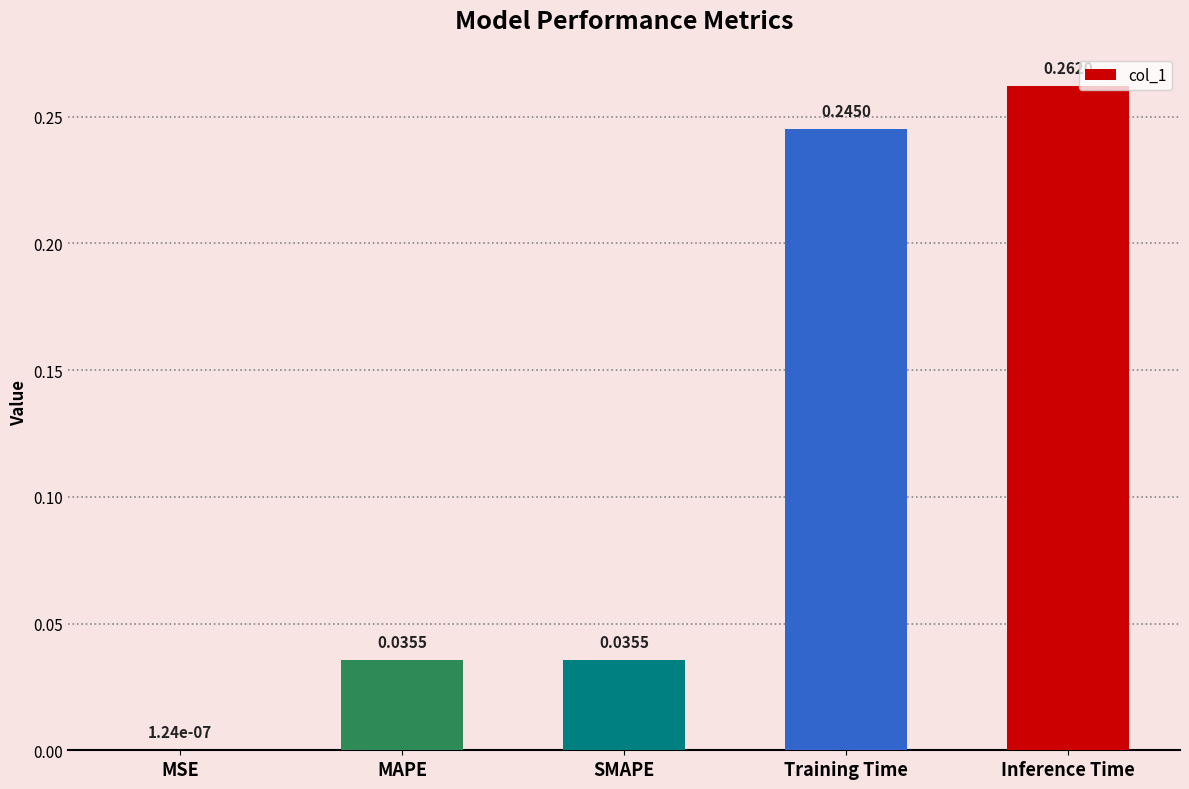

Where is the data nearest to the value 0?

MSE